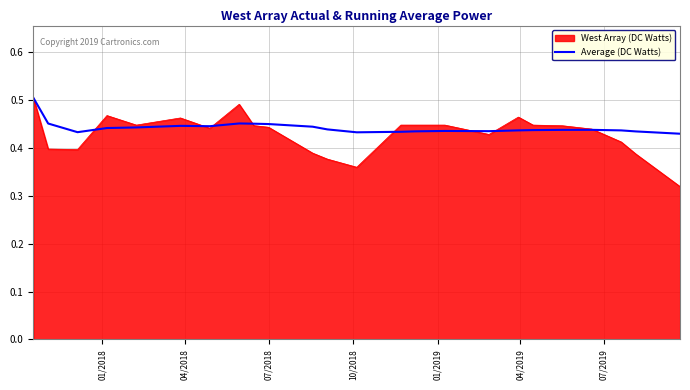

Count the number of data series in this chart.

2